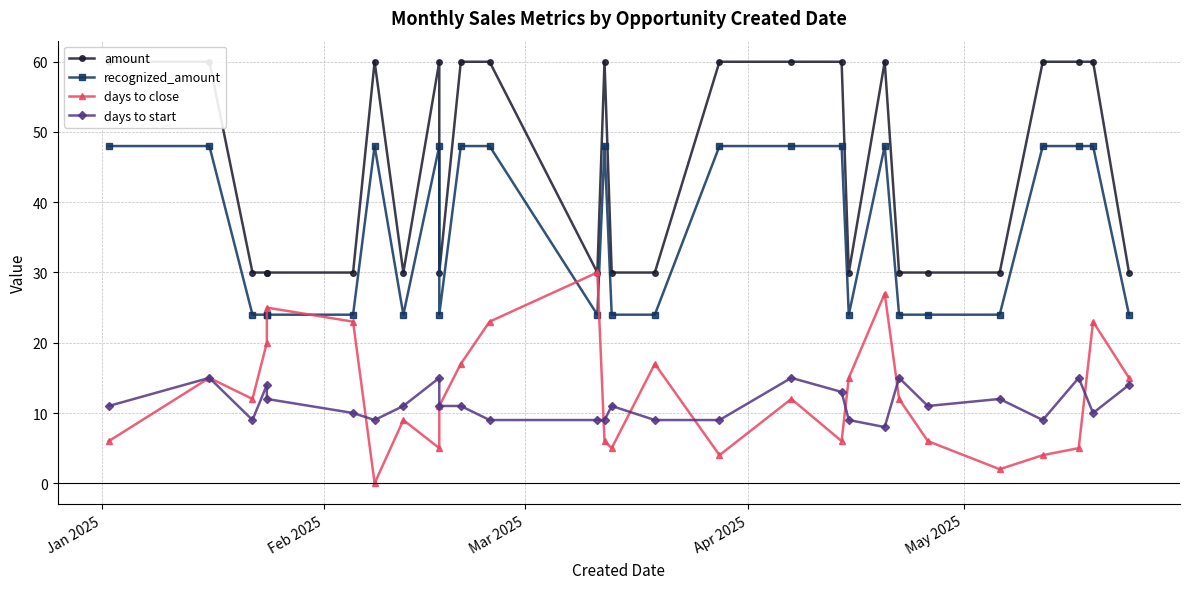

List the series in order of their peak value, lowest first.

days to start, days to close, recognized_amount, amount